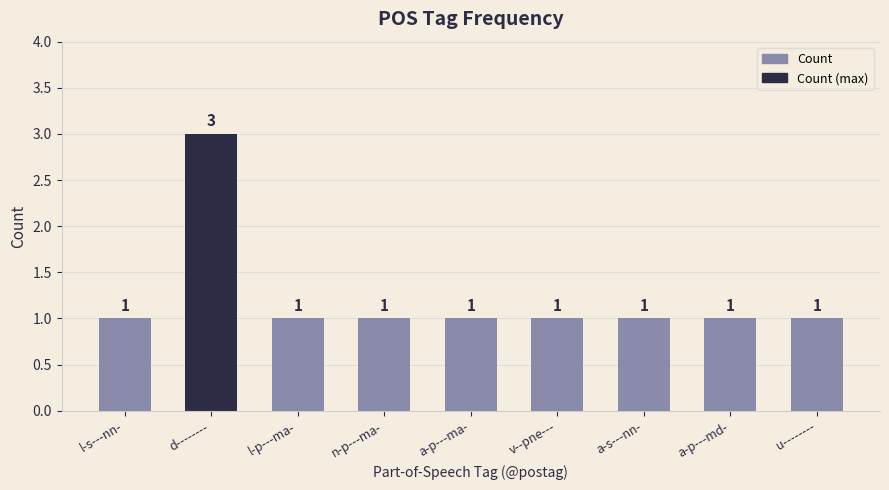

How many values are between 1 and 2?

8